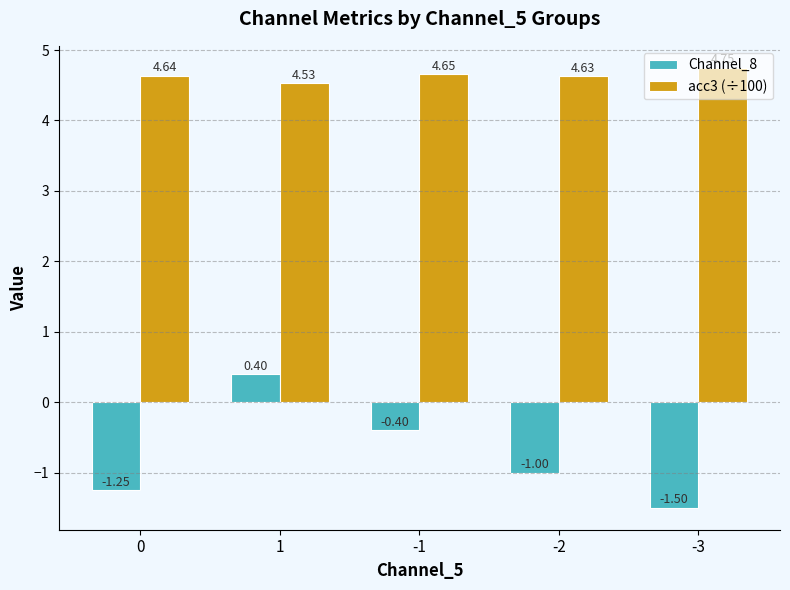

What is the sum of the acc3 (÷100) values at -1 and 0?

9.3